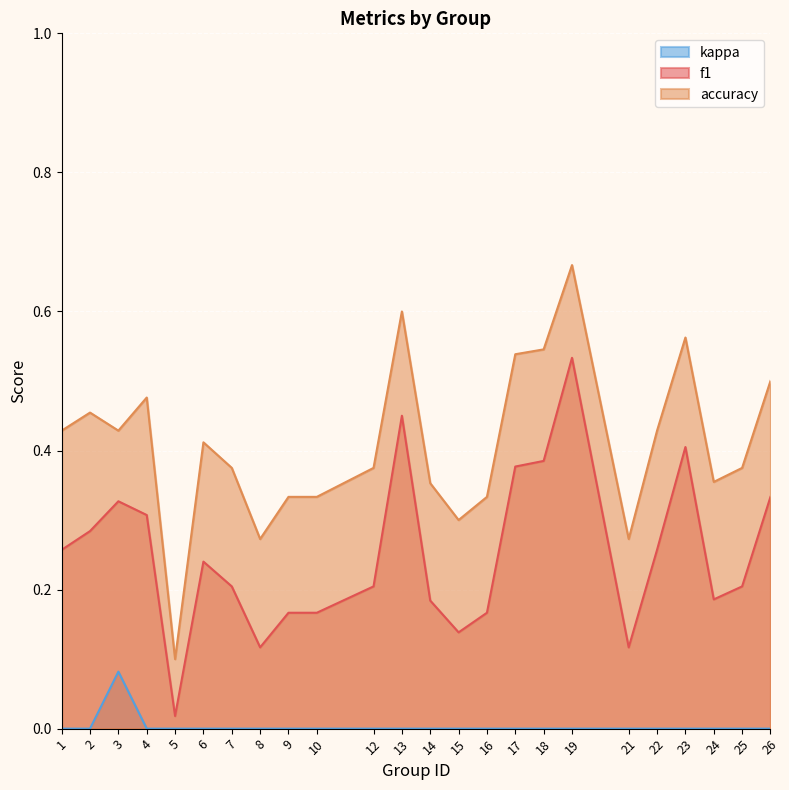

Which series has the largest total across all categories?

accuracy